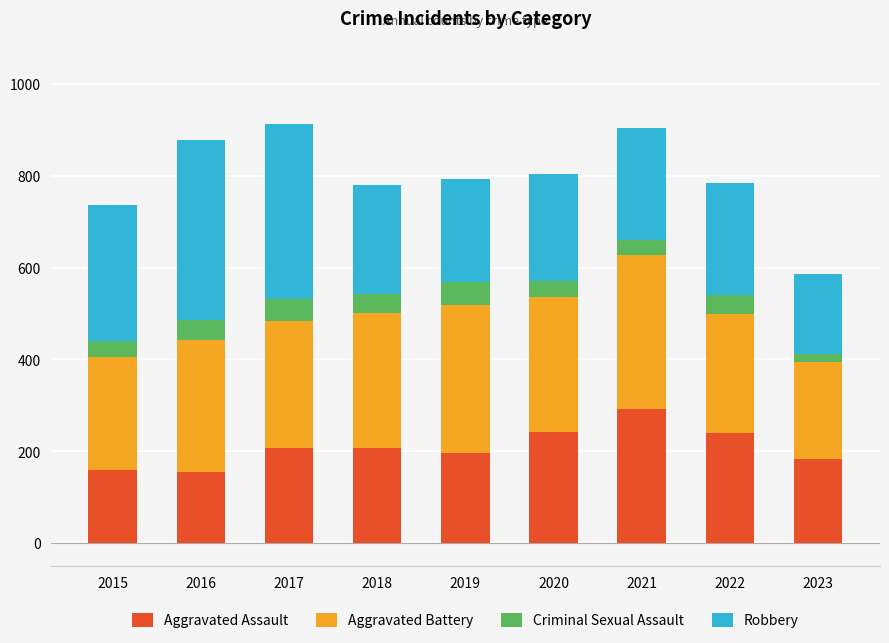

What is the total value across all series at 2022?

784